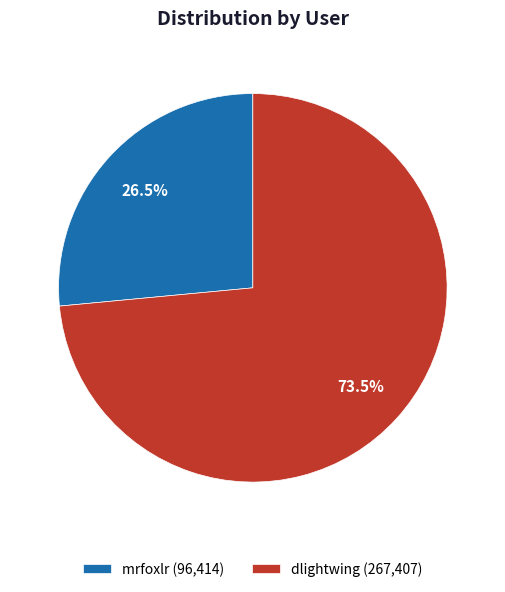

To the nearest percent, what is the combined percentage of mrfoxlr and dlightwing?

100%